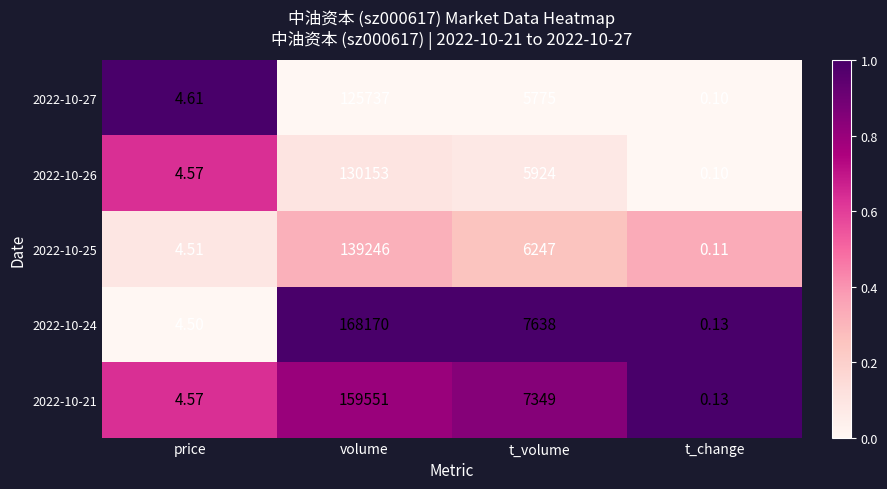

How many series are shown in this chart?

5